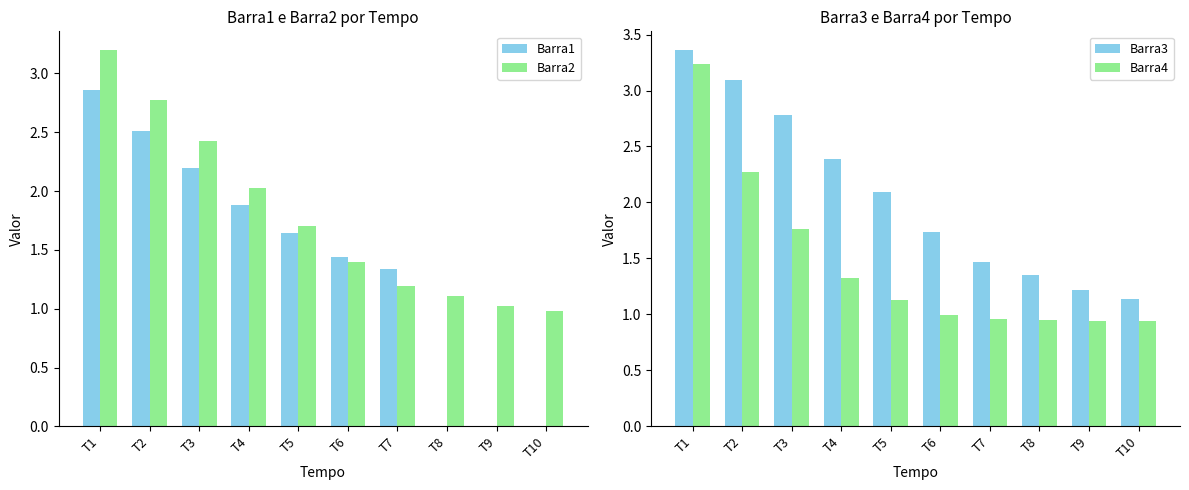

Which category has the highest value in the Barra2 series?

T1